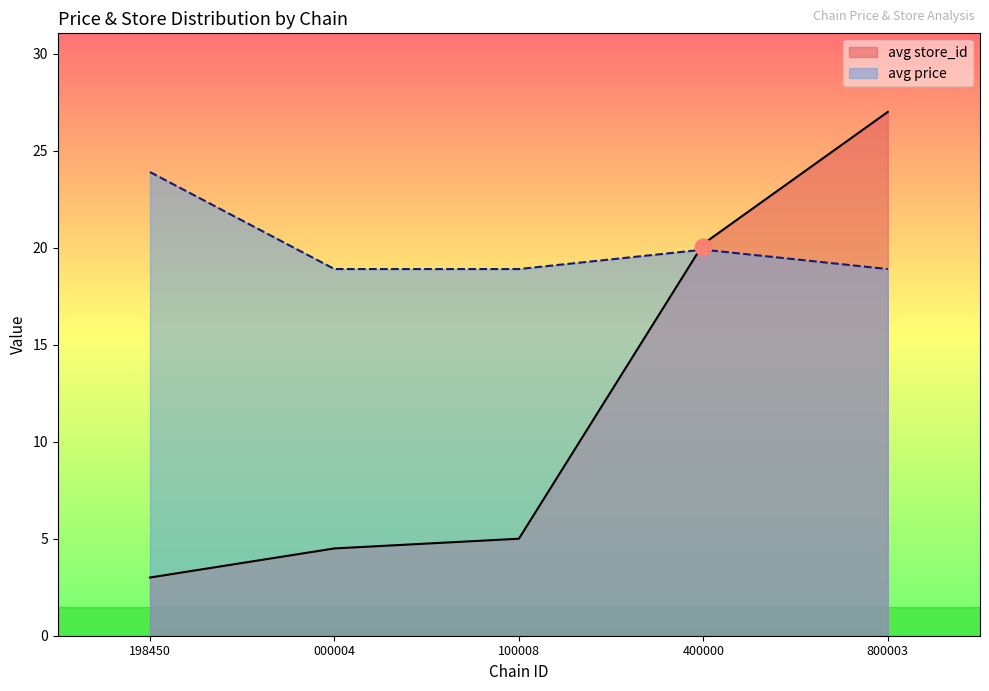

Reading left to right, extract all data points from this chart.

avg store_id: 3.0	4.5	5.0	20.2	27.0
avg price: 23.9	18.9	18.9	19.9	18.9